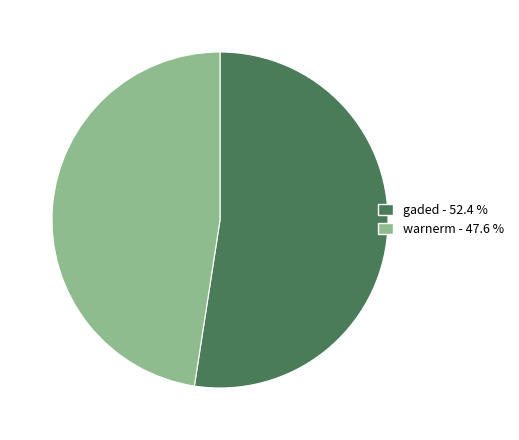

Do gaded and warnerm together represent more than half of the pie?

Yes